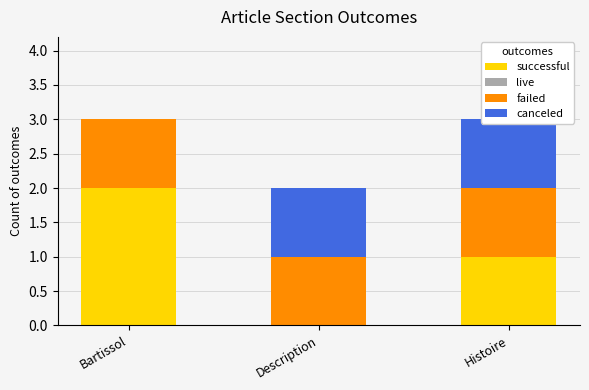

Which series has the largest total across all categories?

successful